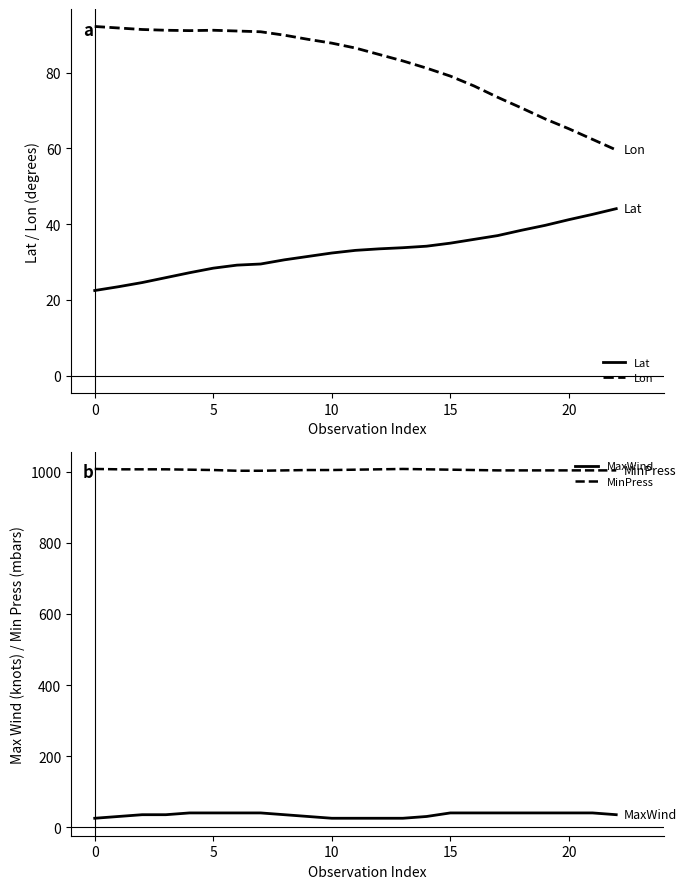

What is the label of the 16th point from the left?

15